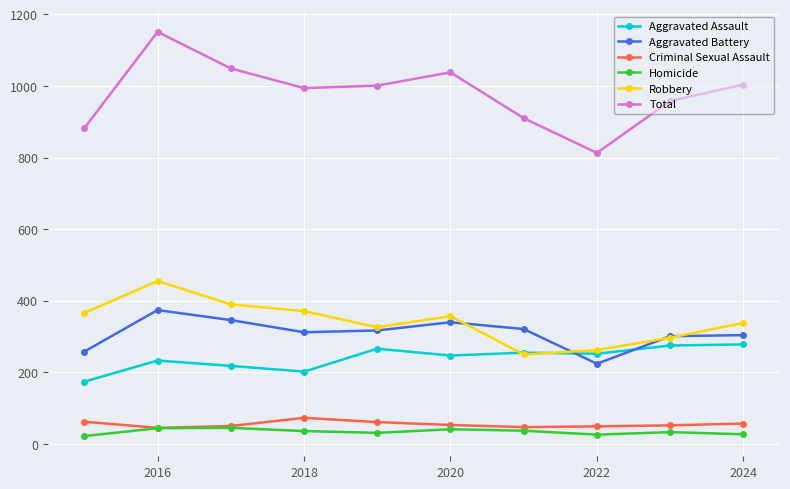

What is the lowest value of the Total series?

813